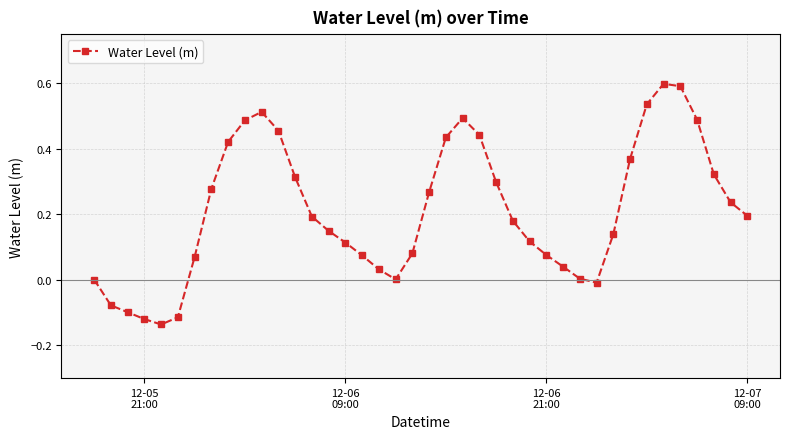

What is the maximum value shown in the chart?

0.6